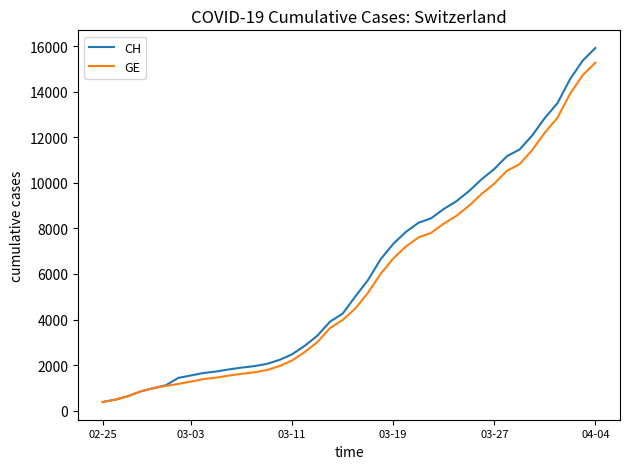

Which series has the largest range (max minus min)?

CH